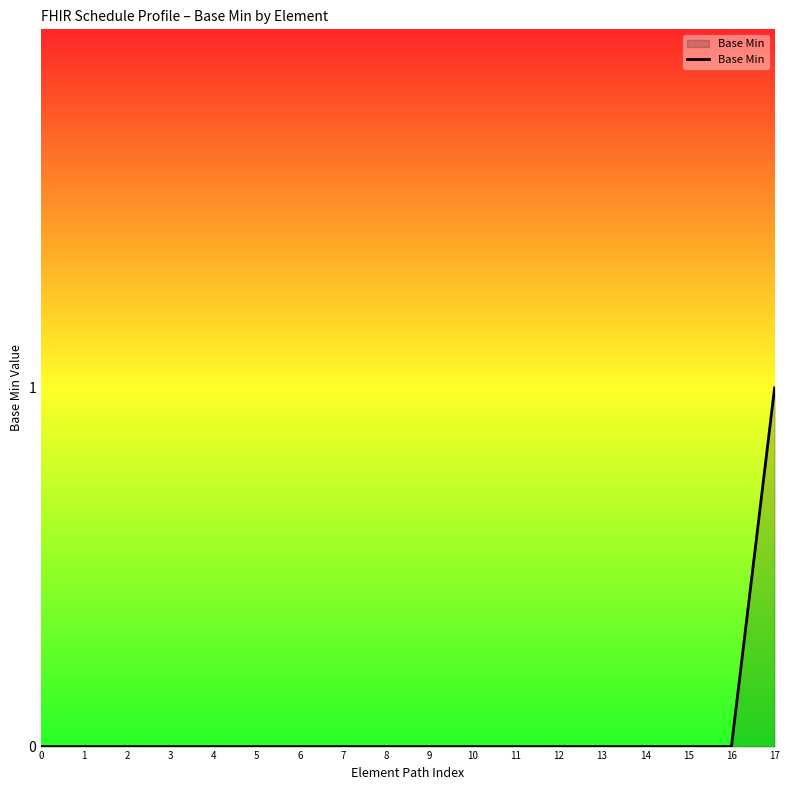

Reading left to right, list all the values displayed in this chart.

0	0	0	0	0	0	0	0	0	0	0	0	0	0	0	0	0	1